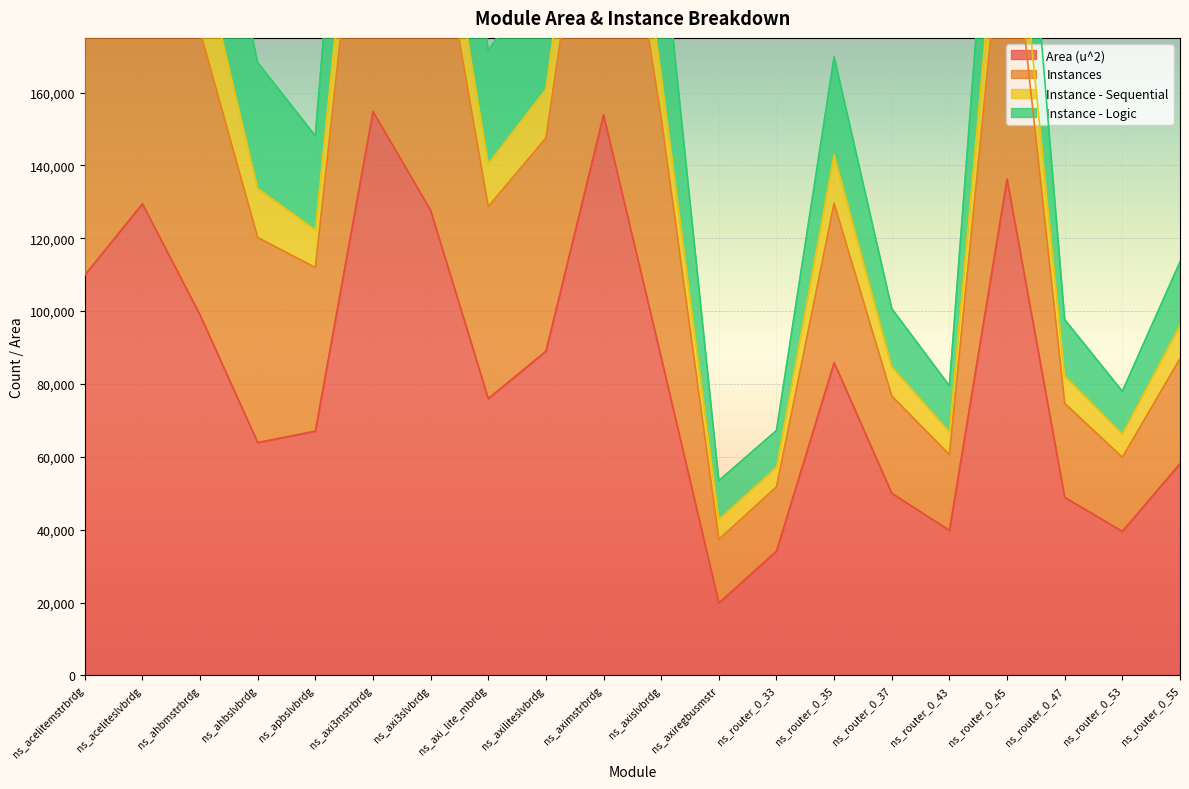

Which series changed the most between ns_ahbslvbrdg and ns_router_0_47?

Instances